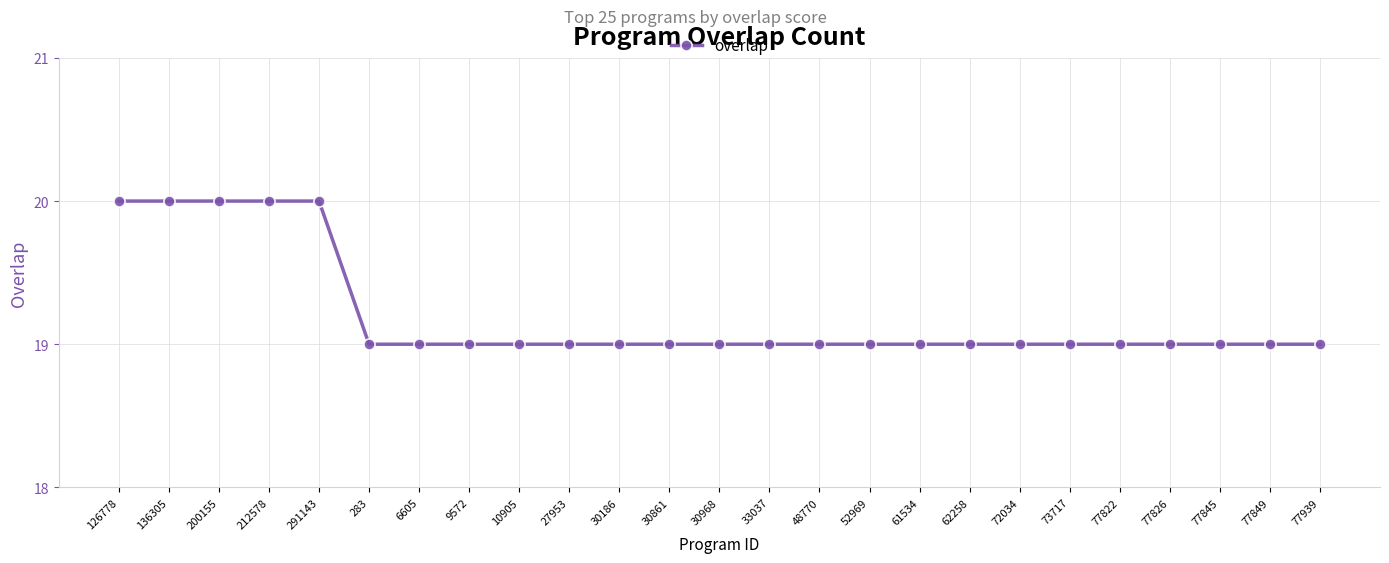

Read the value at 291143.

20